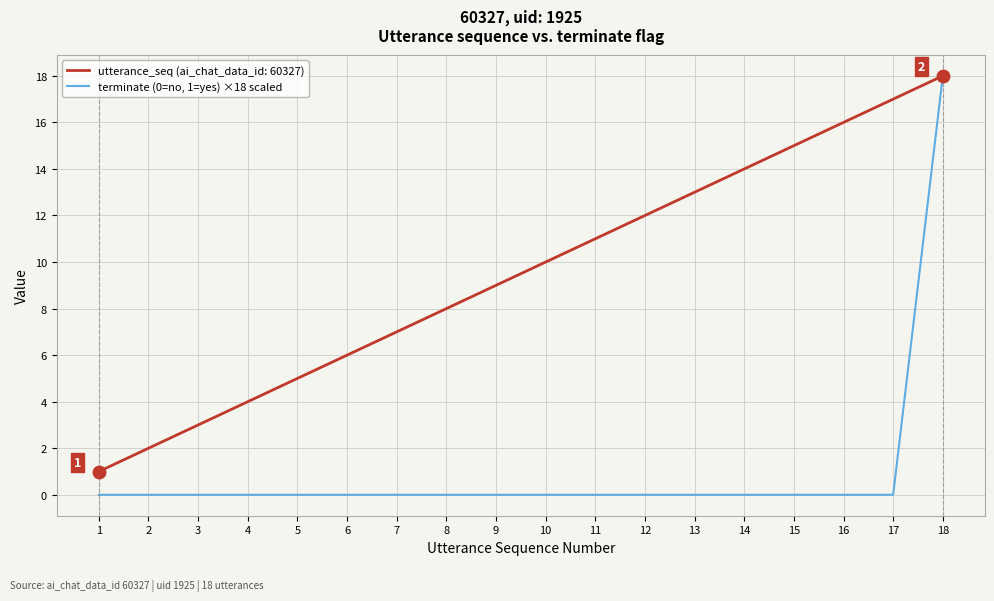

Rank the series by their average value, from highest to lowest.

utterance_seq (ai_chat_data_id: 60327), terminate (0=no, 1=yes) ×18 scaled